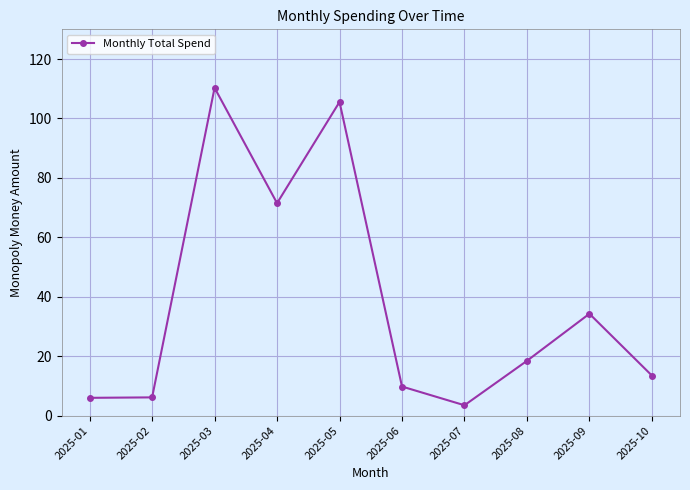

Where is the data nearest to the value 56?

2025-04